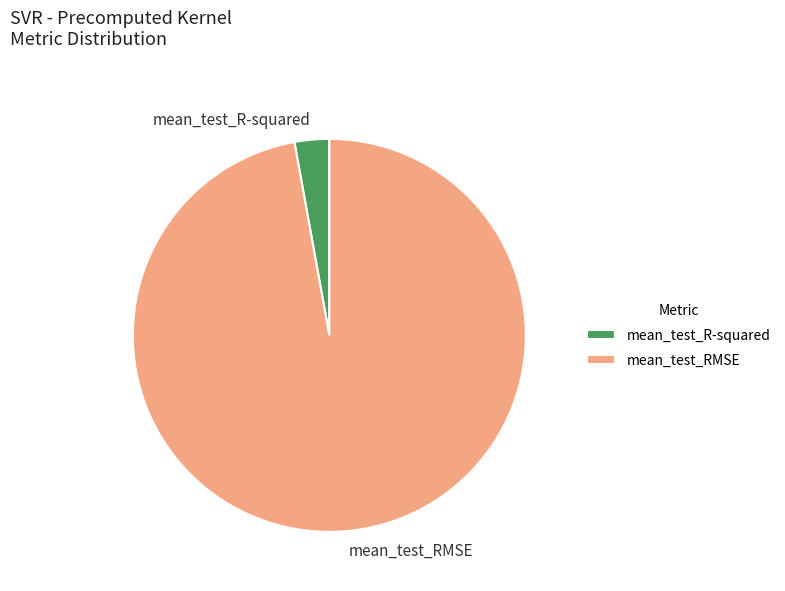

Rank the categories by value from lowest to highest.

mean_test_R-squared, mean_test_RMSE